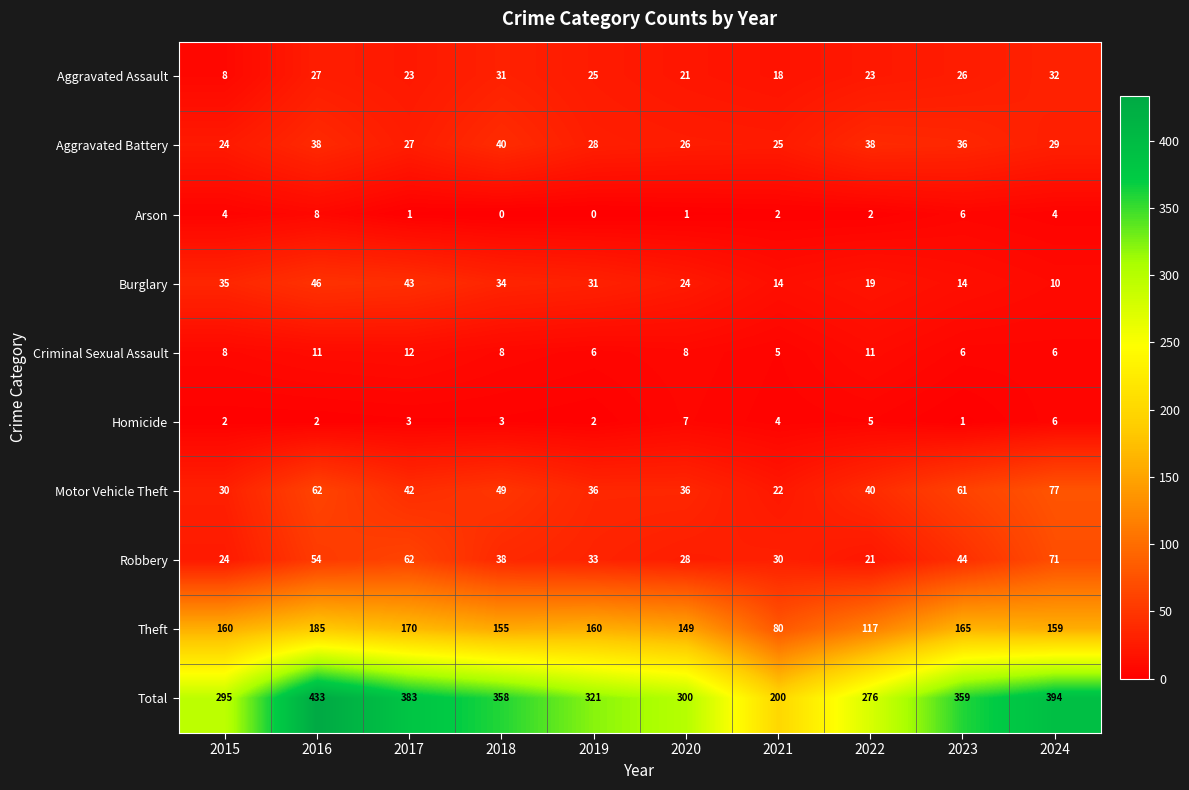

The Total series shows 360 at 2021. True or false?

False